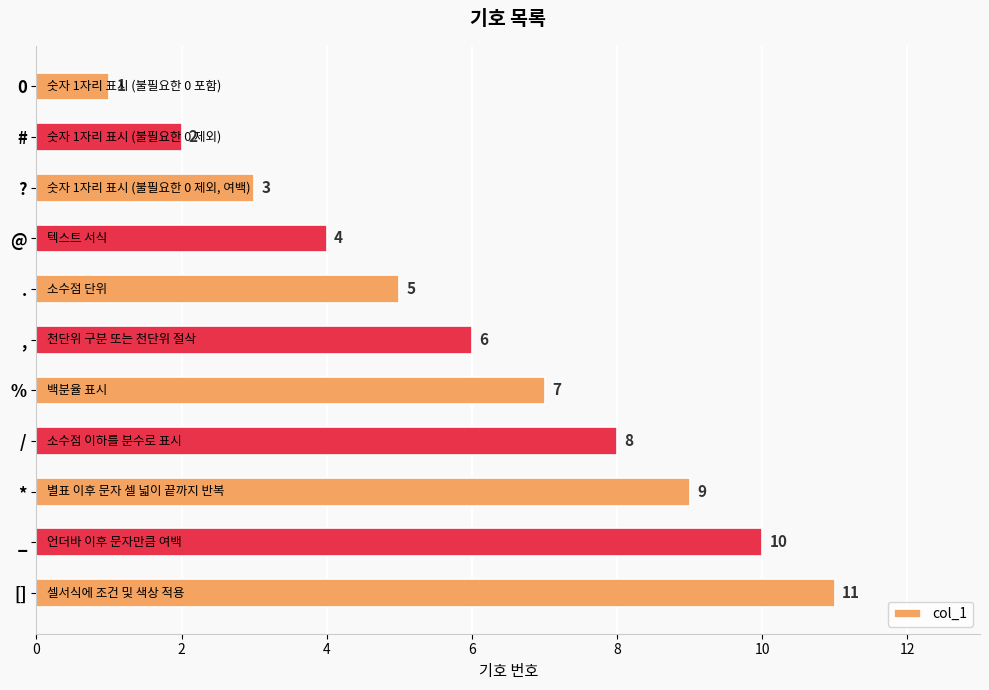

At which label is the value closest to 6?

,